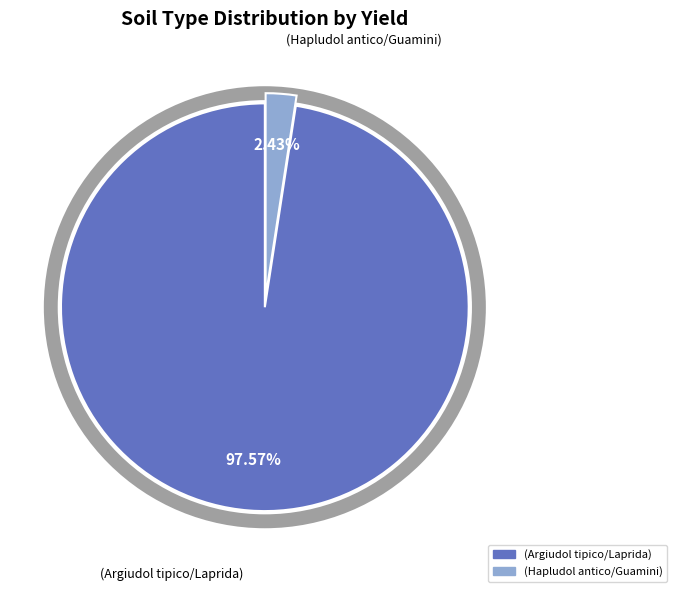

How many segments does this pie chart have?

2